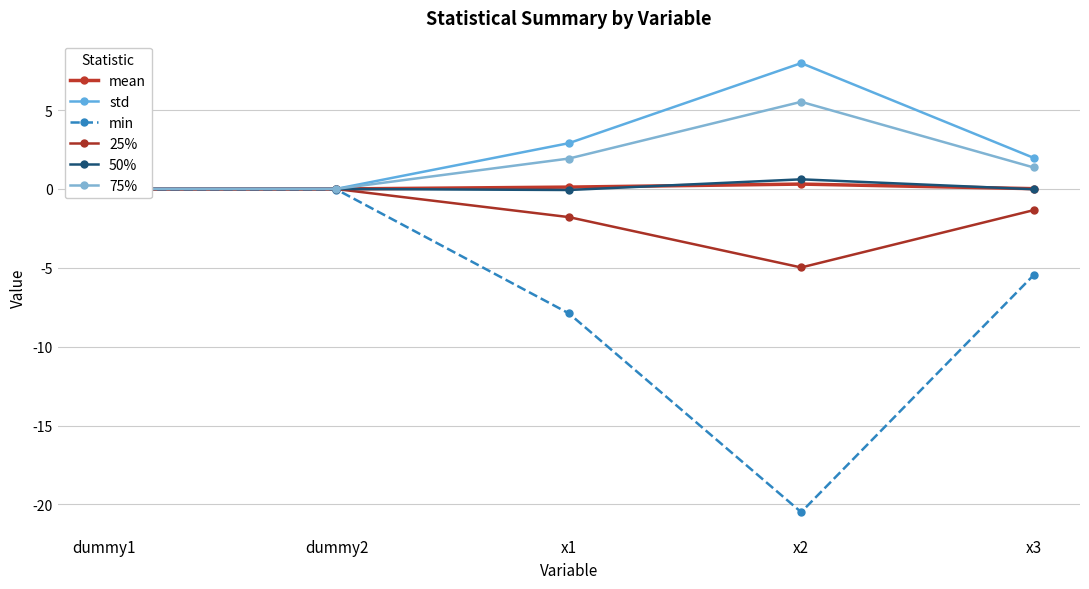

At which category does the chart reach its minimum across all series?

x2